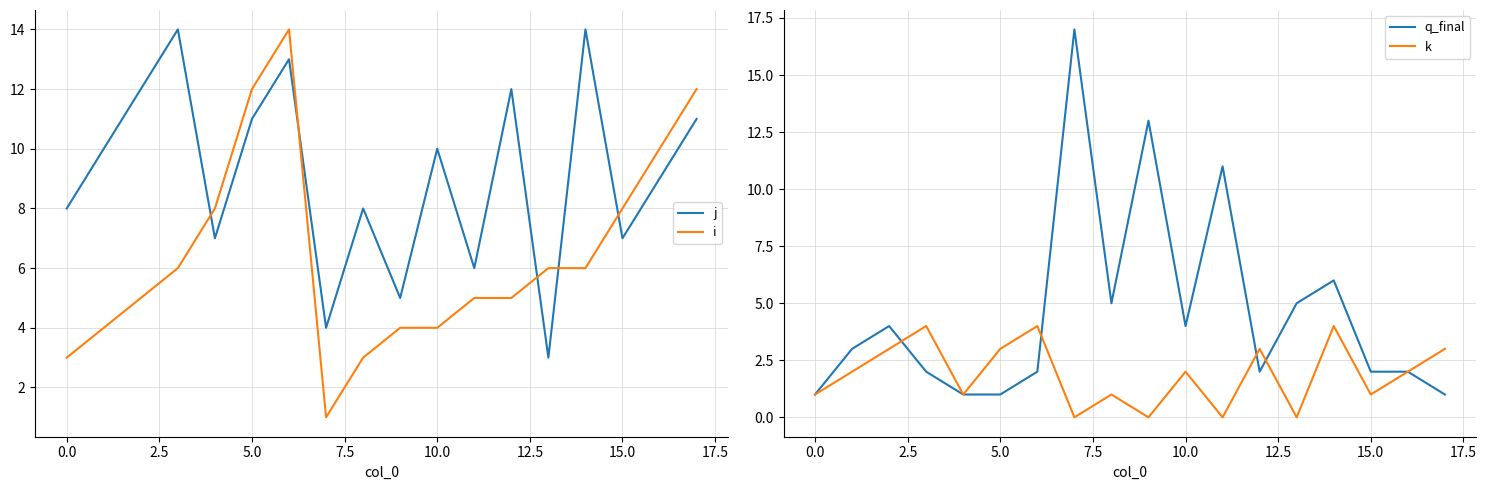

How many intersections are there between q_final and i?

2